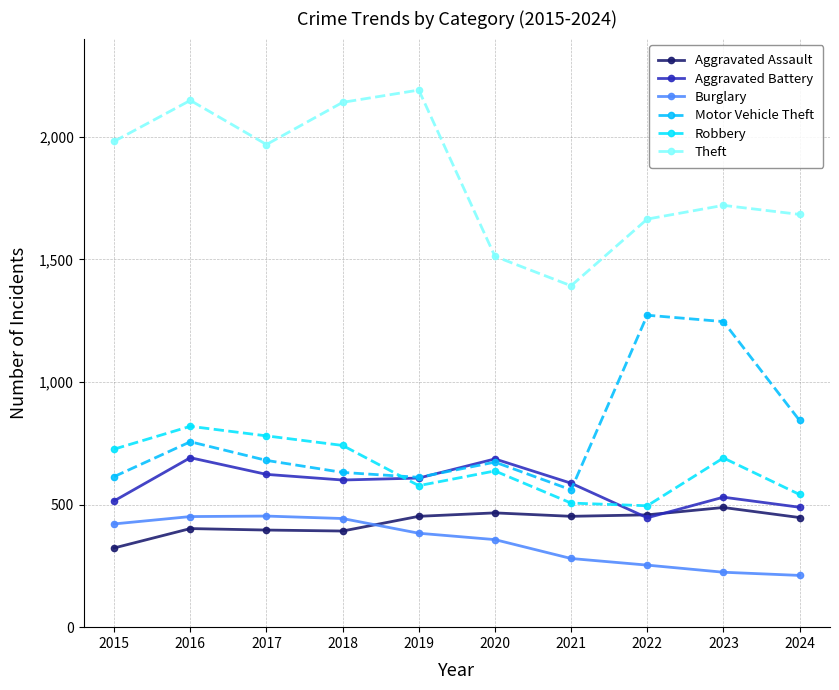

Is it true that Aggravated Battery equals 818 at 2018?

False